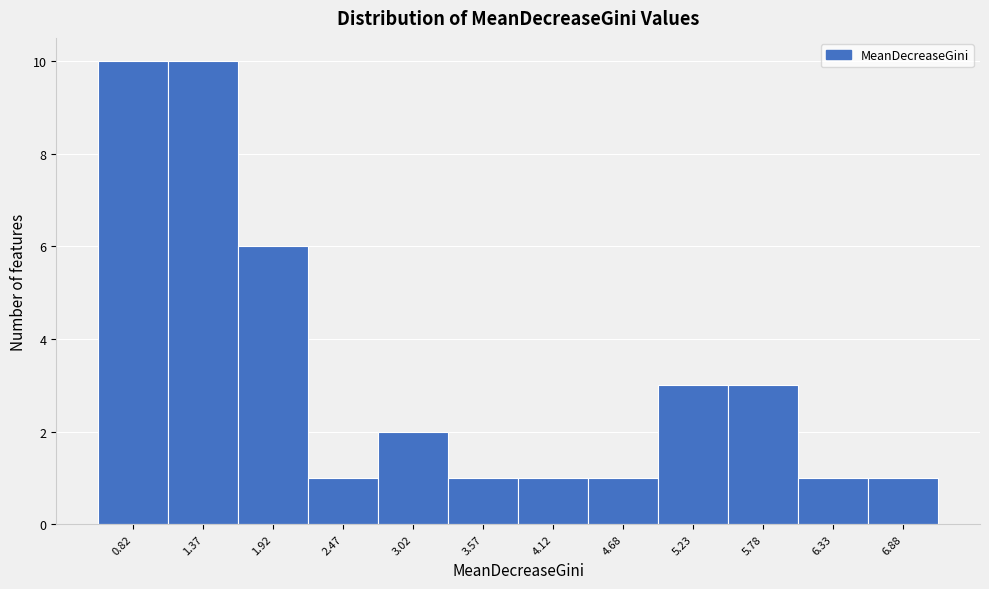

Reading right to left, extract all data points from this chart.

6.88=1	6.33=1	5.78=3	5.23=3	4.68=1	4.12=1	3.57=1	3.02=2	2.47=1	1.92=6	1.37=10	0.82=10